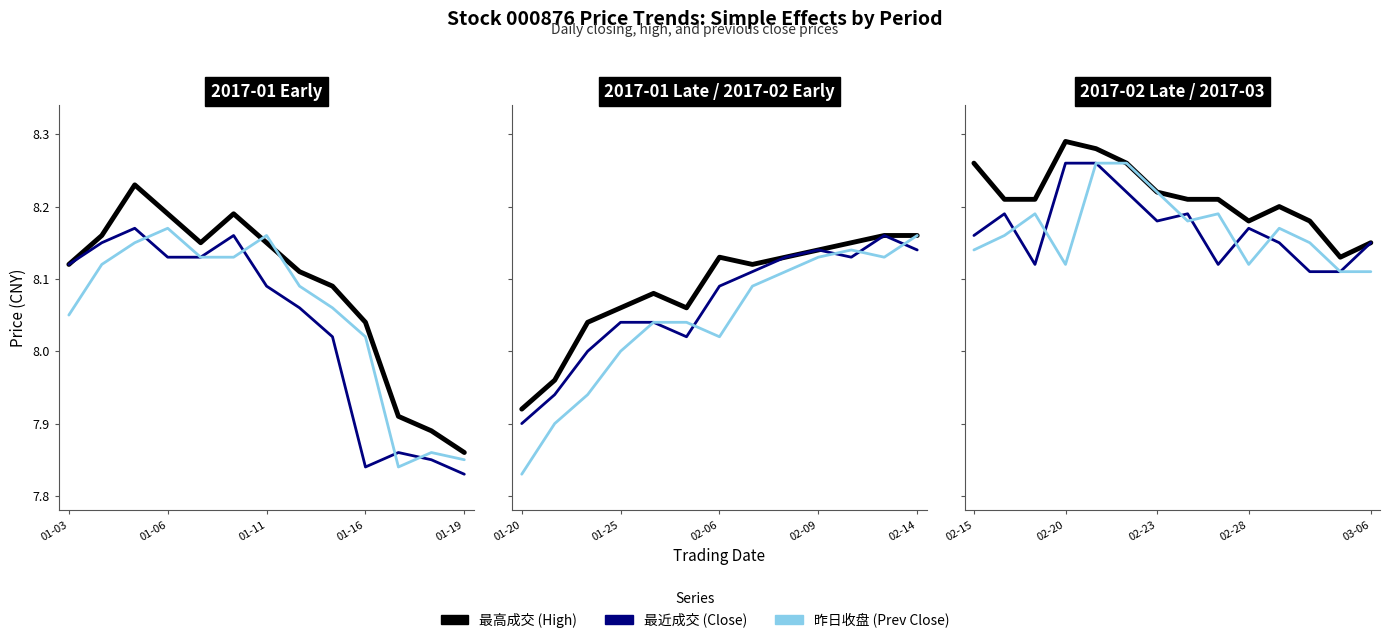

Between 11 and 01-11, which is larger?

01-11